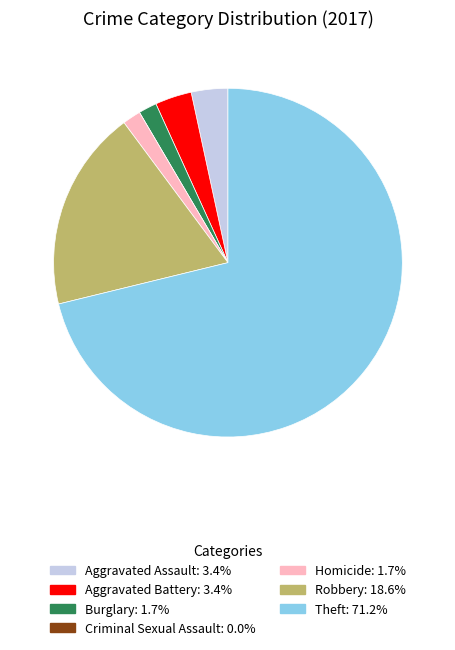

The Homicide slice represents 8% of the pie. True or false?

False